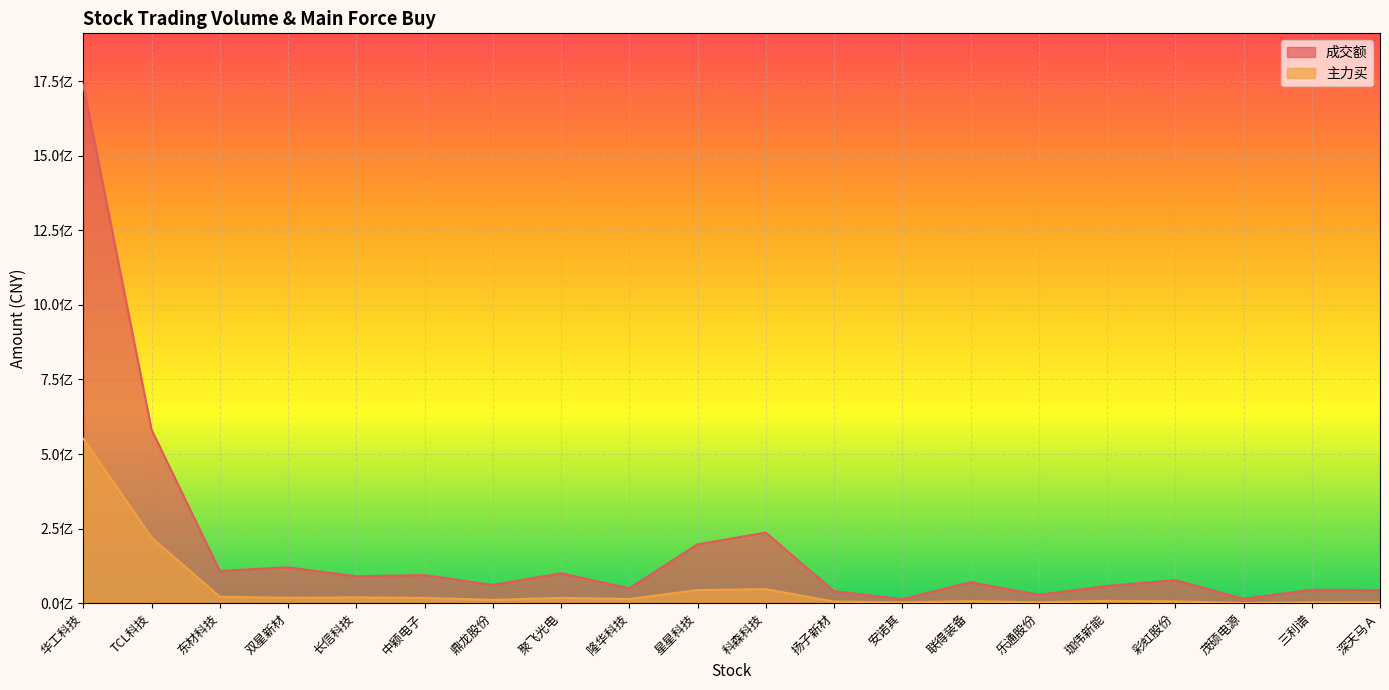

How many lines are shown in the chart?

2